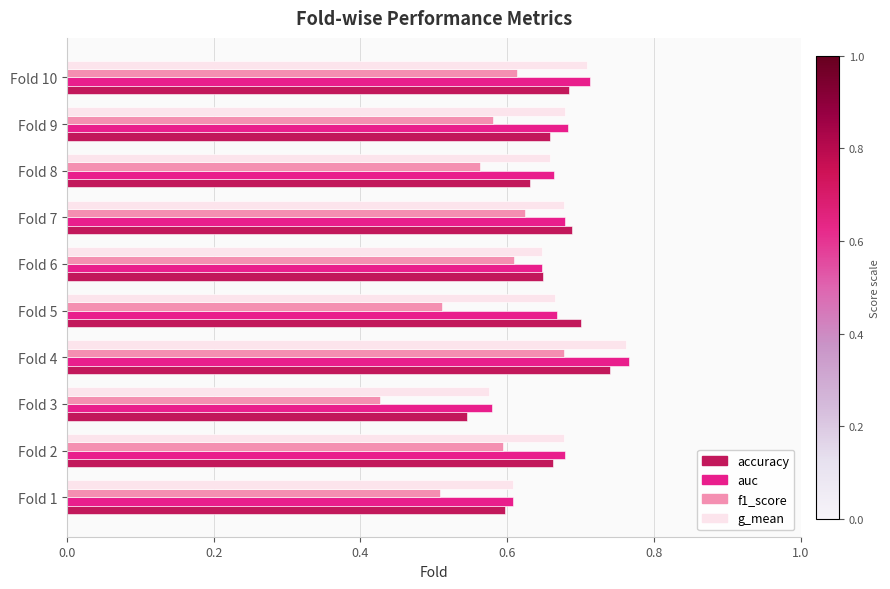

Which series has the largest range (max minus min)?

f1_score